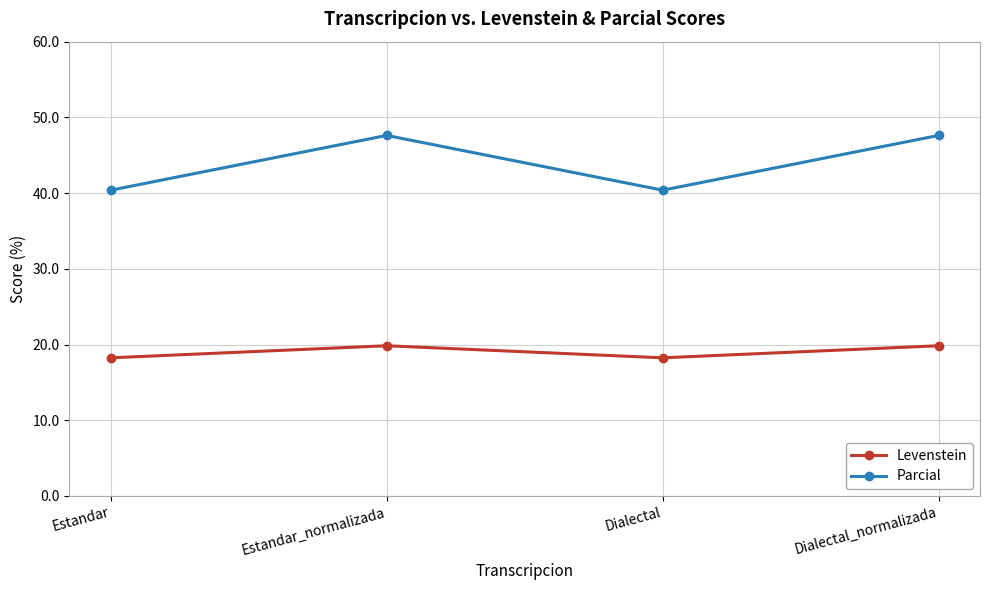

What is the maximum value shown in the chart?

47.6